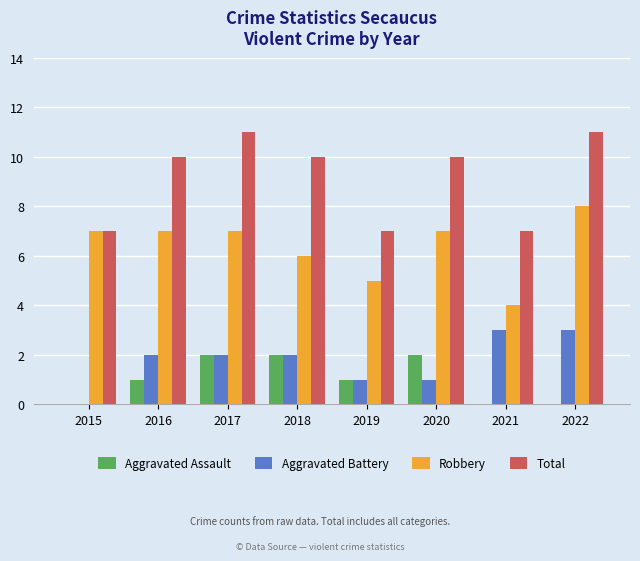

Reading left to right, what are all the values shown in this chart?

Aggravated Assault: 0	1	2	2	1	2	0	0
Aggravated Battery: 0	2	2	2	1	1	3	3
Robbery: 7	7	7	6	5	7	4	8
Total: 7	10	11	10	7	10	7	11